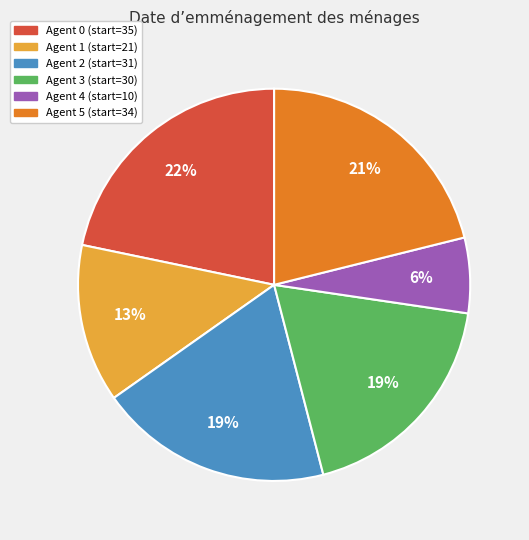

To the nearest percent, what is the difference between the largest and smallest slice percentages?

16%